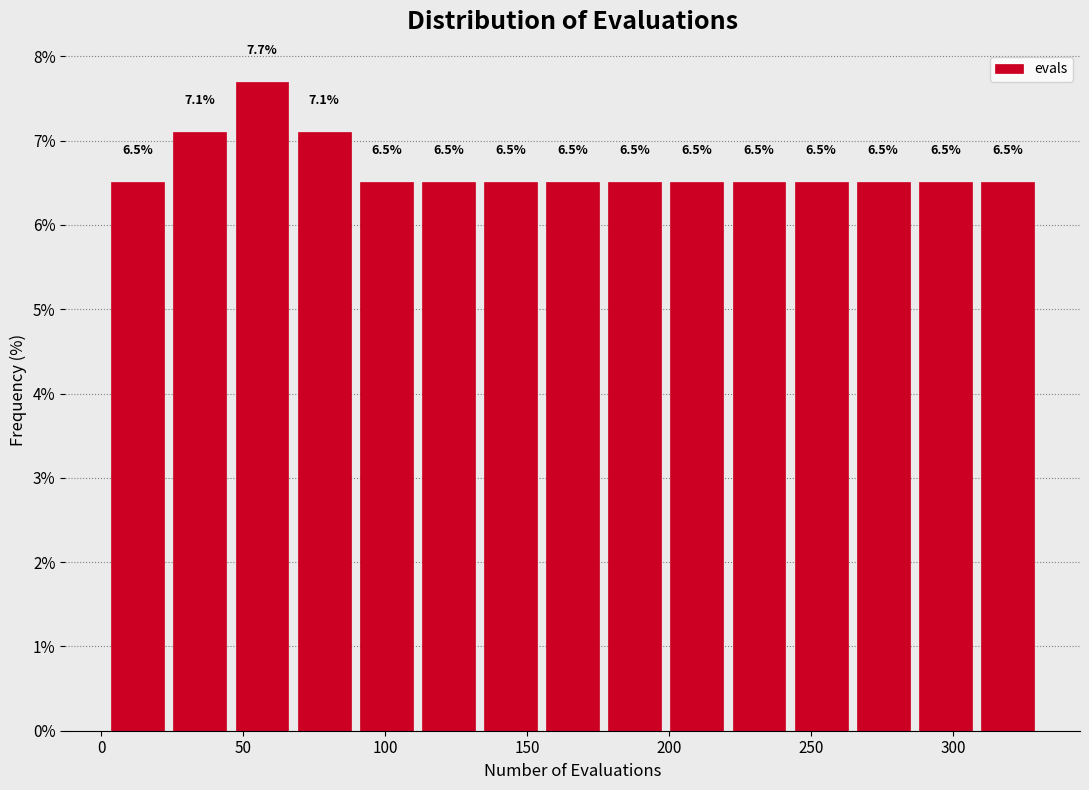

Reading left to right, list every bar in this chart as the range it spans on the x-axis followed by its height. The bar edges are not printed on the chart, so give them approximately, as read against the axis.

0 to 25: 6.5
25 to 45: 7.1
45 to 70: 7.7
70 to 90: 7.1
90 to 110: 6.5
110 to 135: 6.5
135 to 155: 6.5
155 to 175: 6.5
175 to 200: 6.5
200 to 220: 6.5
220 to 245: 6.5
245 to 265: 6.5
265 to 285: 6.5
285 to 310: 6.5
310 to 330: 6.5